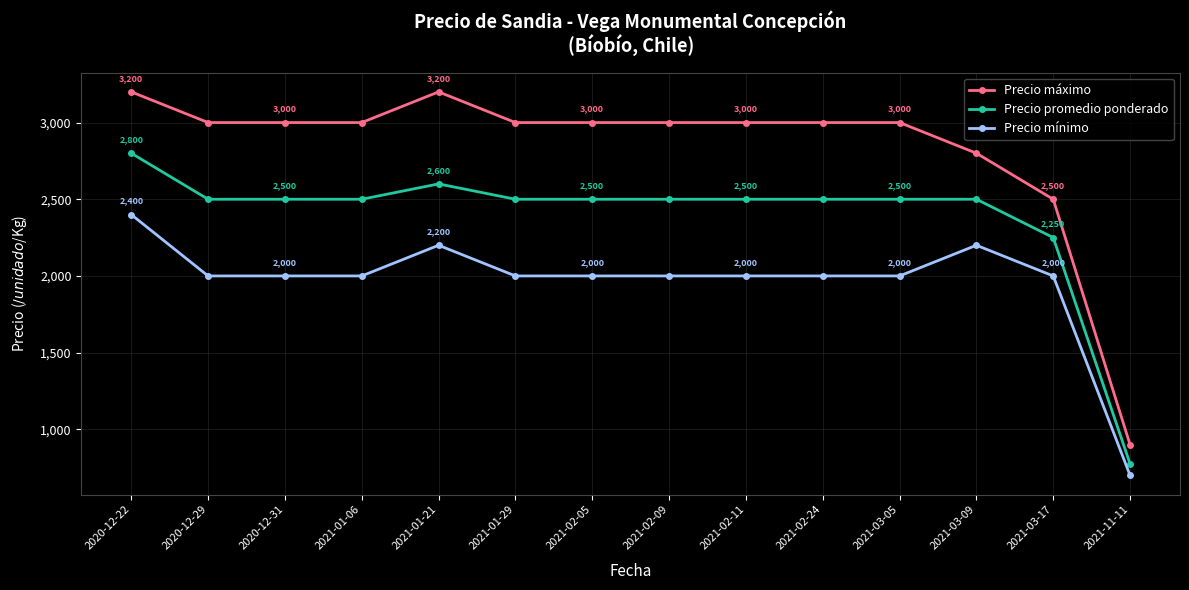

How many lines are shown in the chart?

3